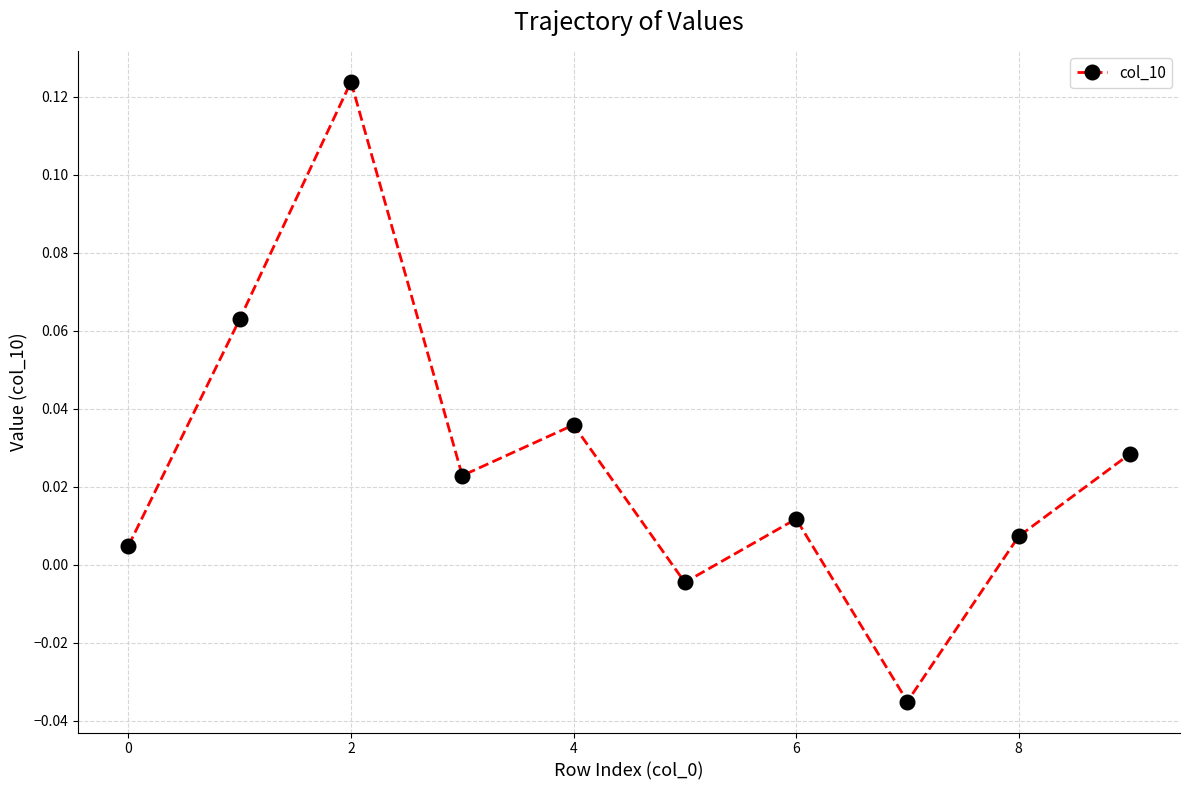

How many points are lower than both their immediate neighbors (excluding endpoints)?

3